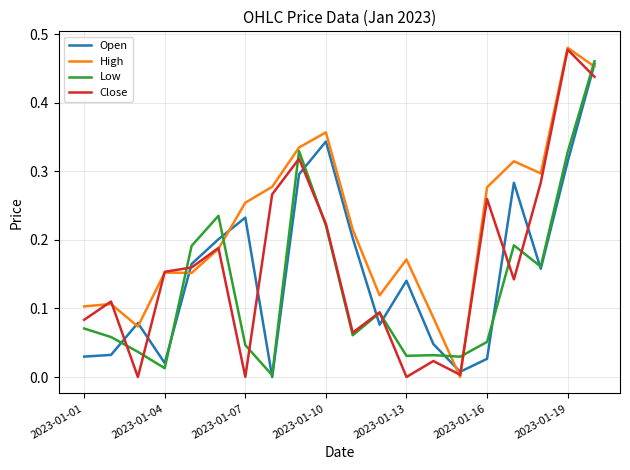

Which series has the largest total across all categories?

High